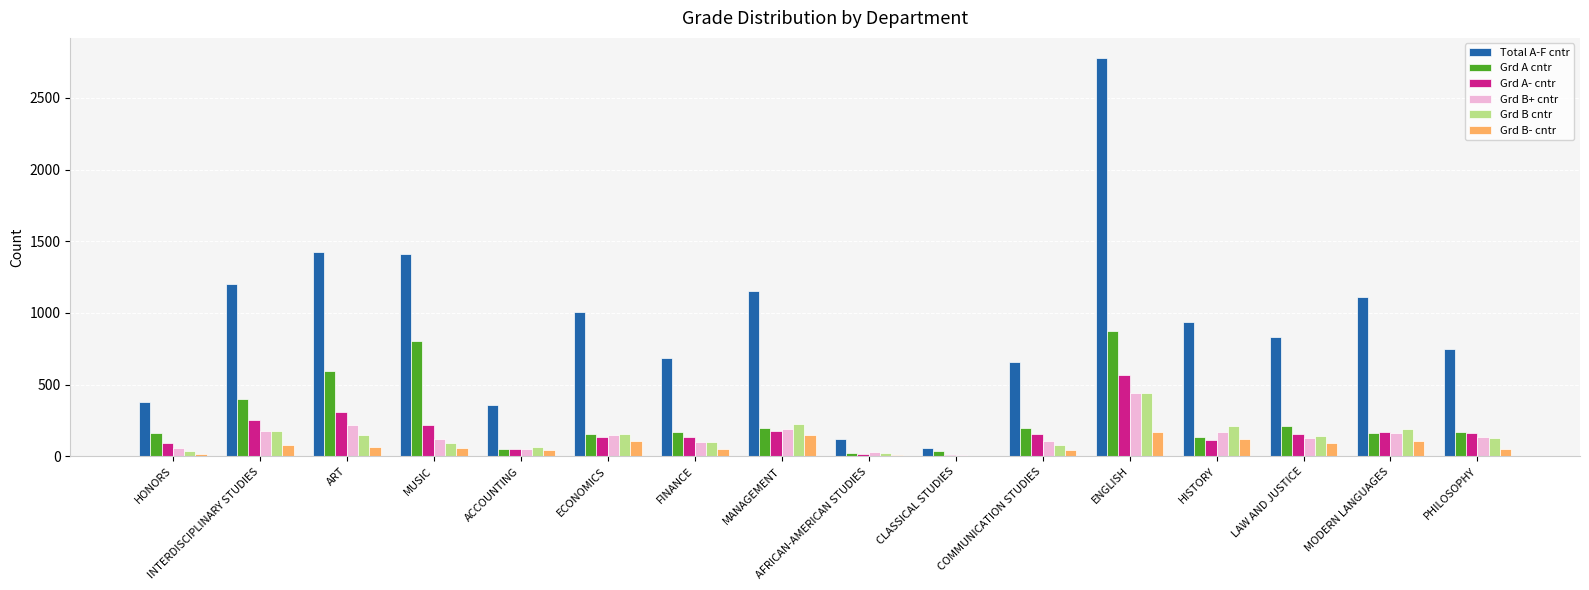

Is the value of Grd A- cntr at ART greater than the value of Total A-F cntr at LAW AND JUSTICE?

No